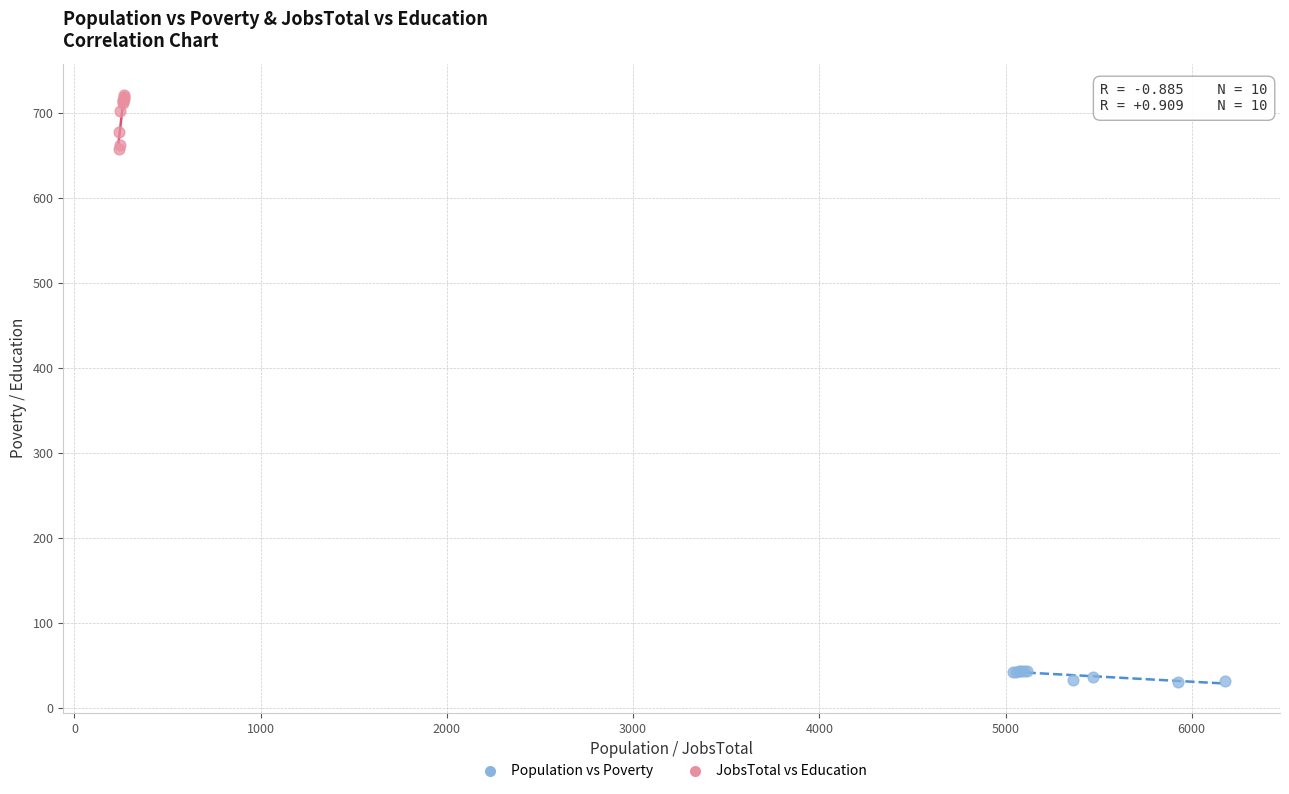

Which series has the widest spread of Y values?

JobsTotal vs Education